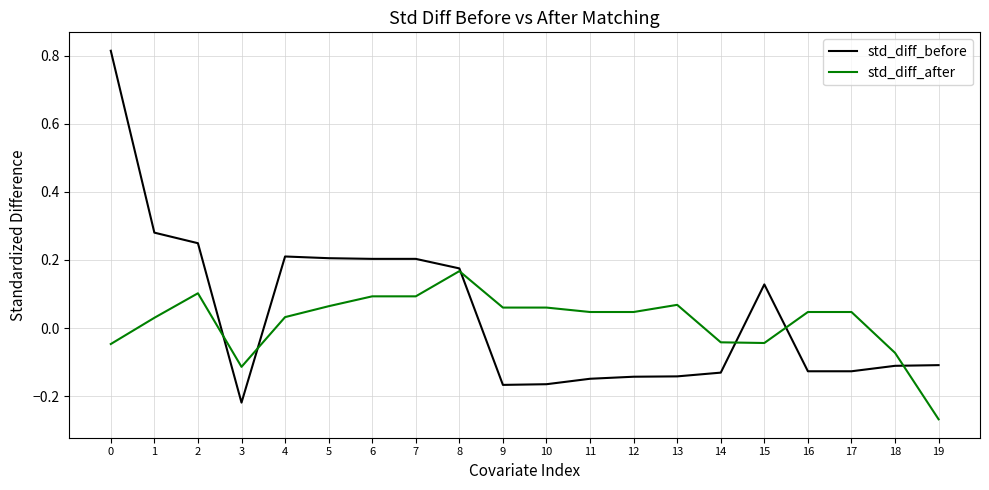

Which series has the largest range (max minus min)?

std_diff_before